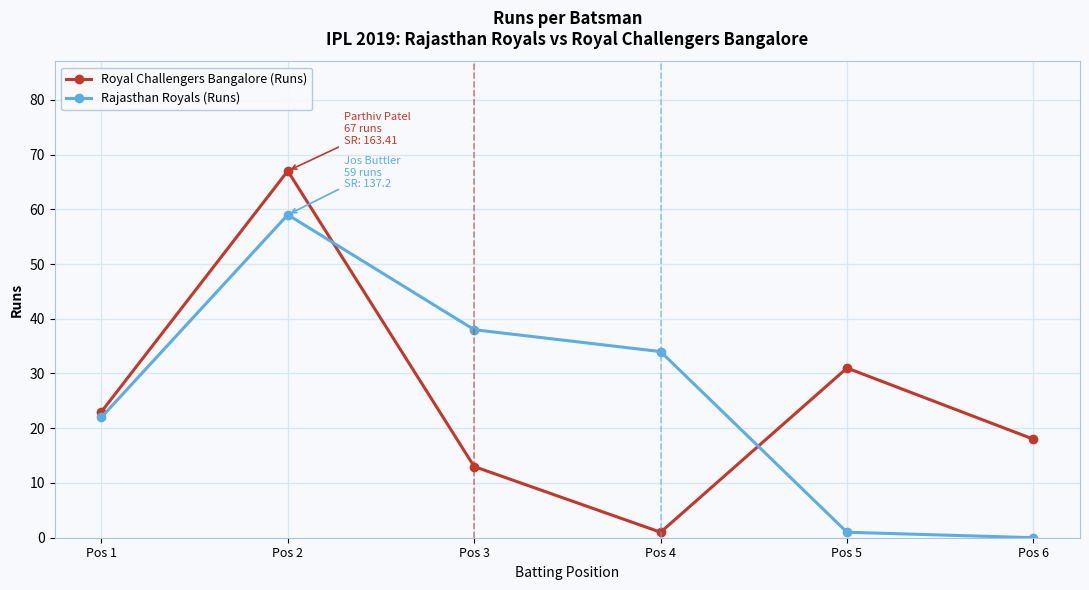

True or false: Rajasthan Royals (Runs) has a value of 39 at Pos 1.

False